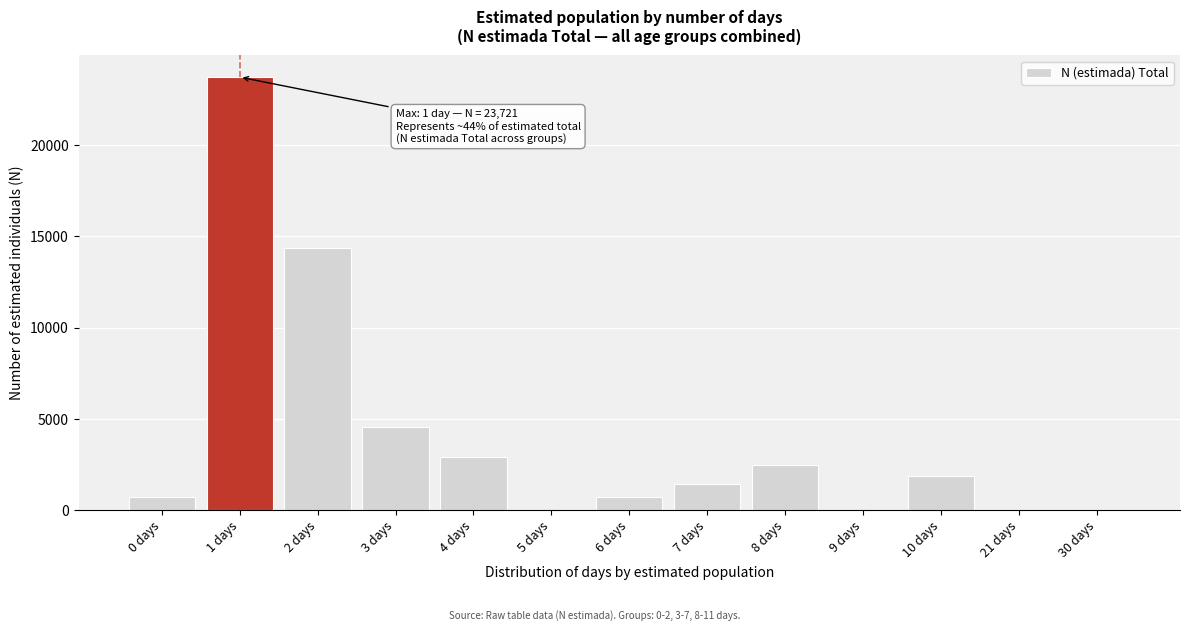

Between 10 days and 21 days, which is larger?

10 days